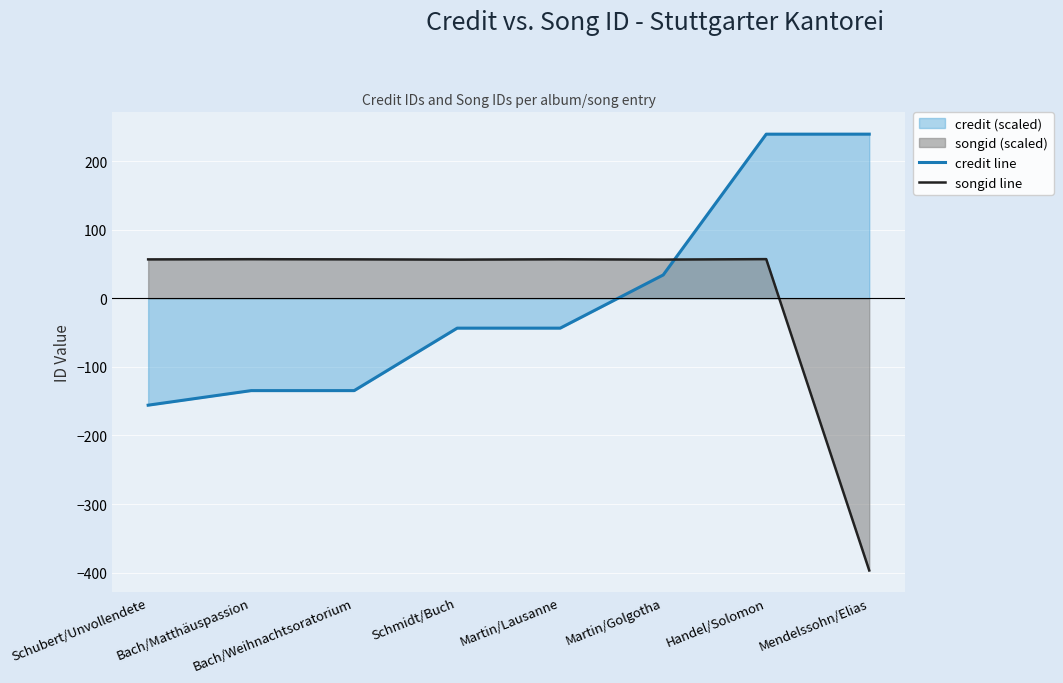

Reading left to right, transcribe all the data shown in this chart.

credit line: -155.9	-134.7	-134.7	-43.6	-43.6	34.0	239.2	239.3
songid line: 56.7	56.9	56.7	56.3	56.8	56.4	57.0	-396.9